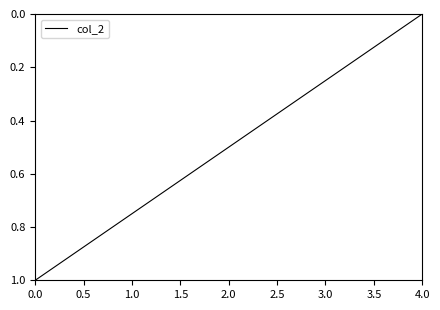

Which label corresponds to the smallest value in the chart?

4.0